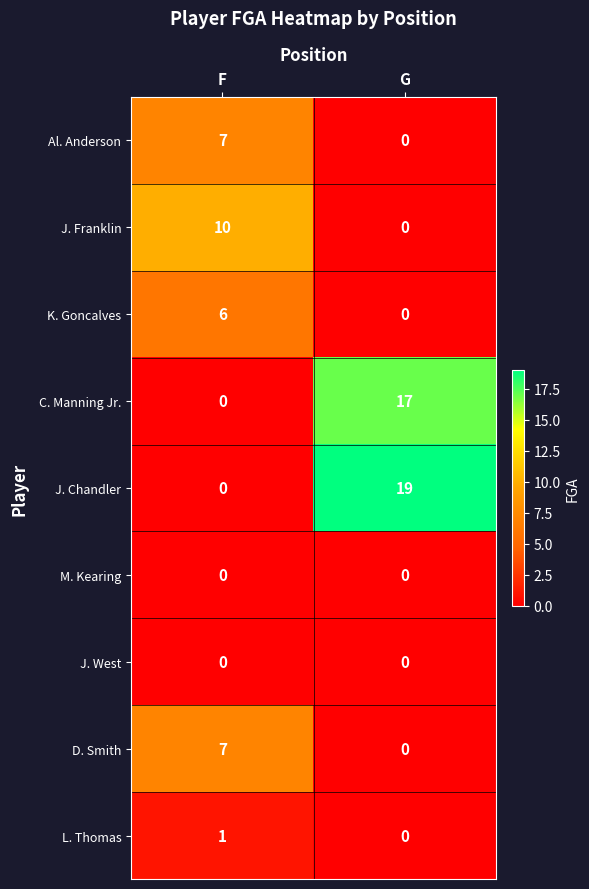

Is it true that J. Franklin equals 0 at G?

True